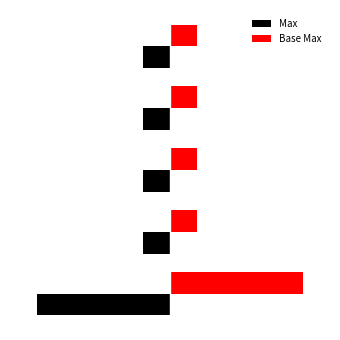

List the series in order of their peak value, highest first.

Base Max, Max